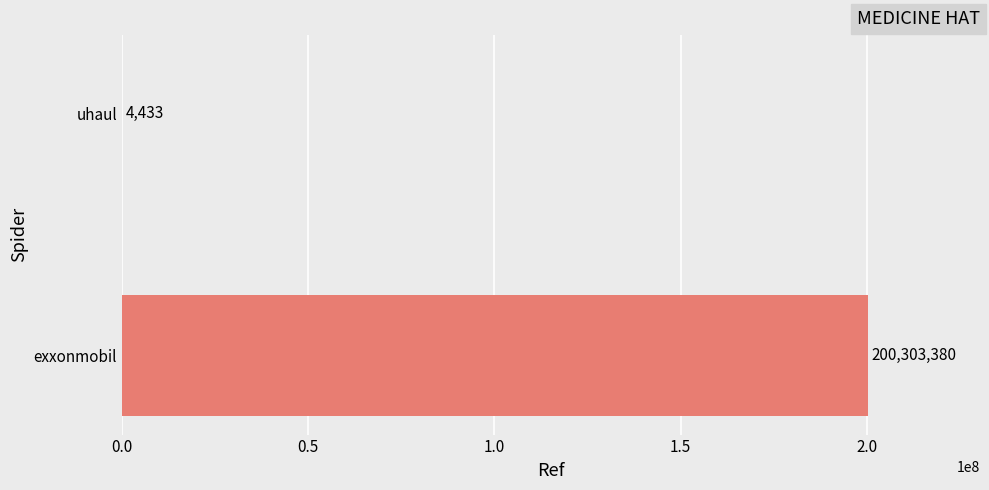

What is the greatest value displayed?

200303380